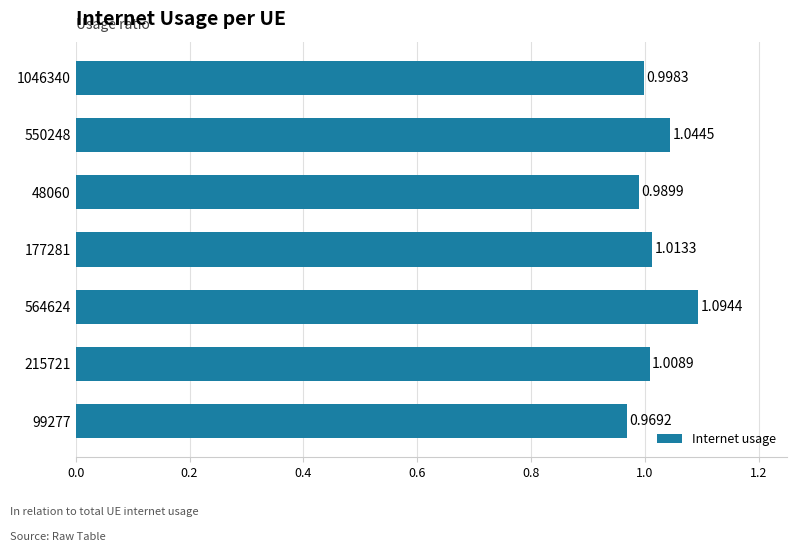

List the labels in order of value, smallest first.

99277, 48060, 1046340, 215721, 177281, 550248, 564624